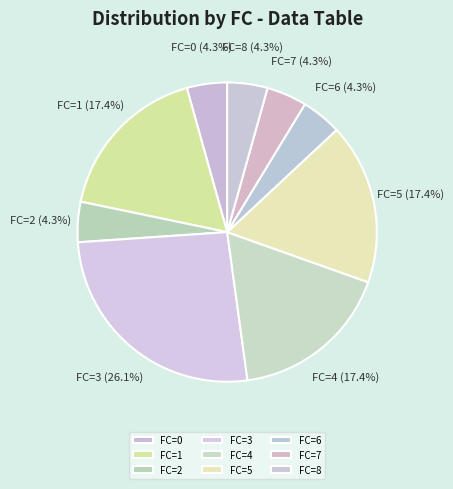

Count the number of slices in the pie.

9